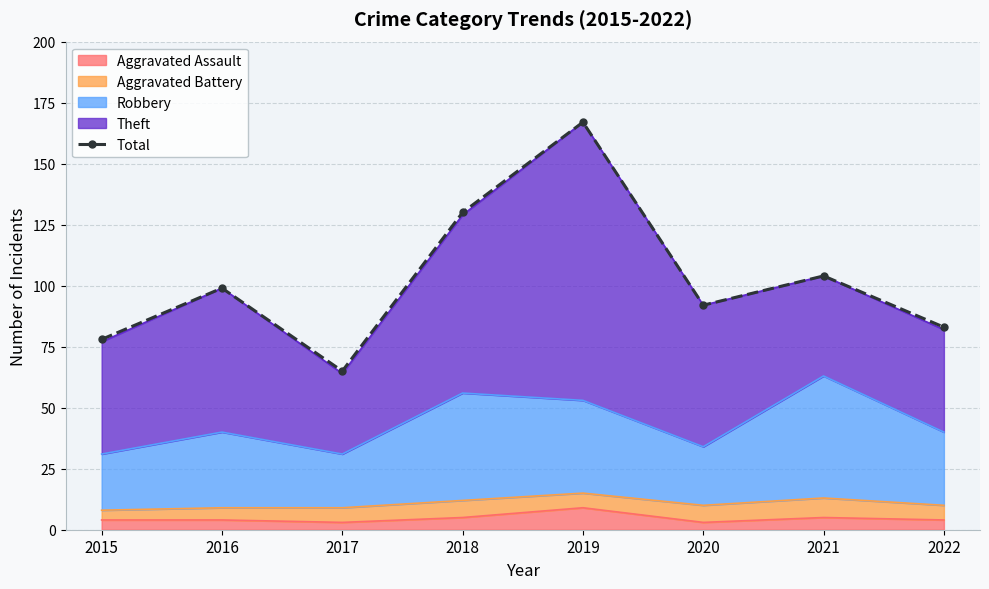

Which has a higher value, 2016 or 2018?

2018